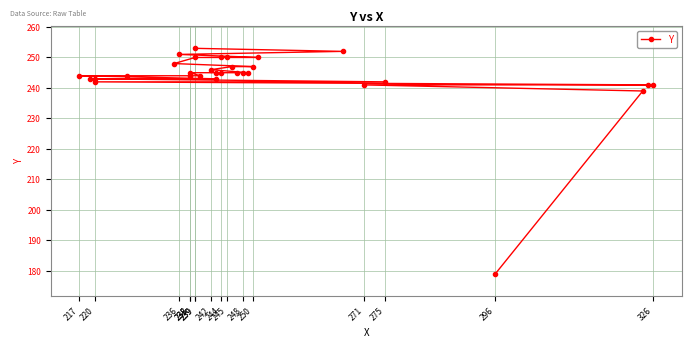

How many data points are above 245?

11